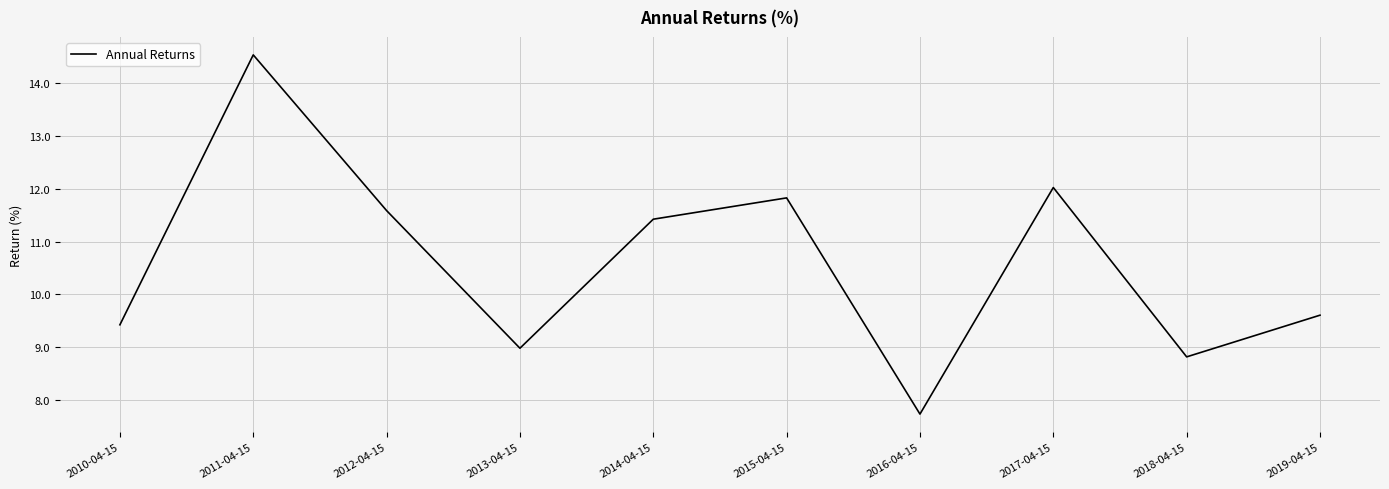

How many lines are shown in the chart?

1